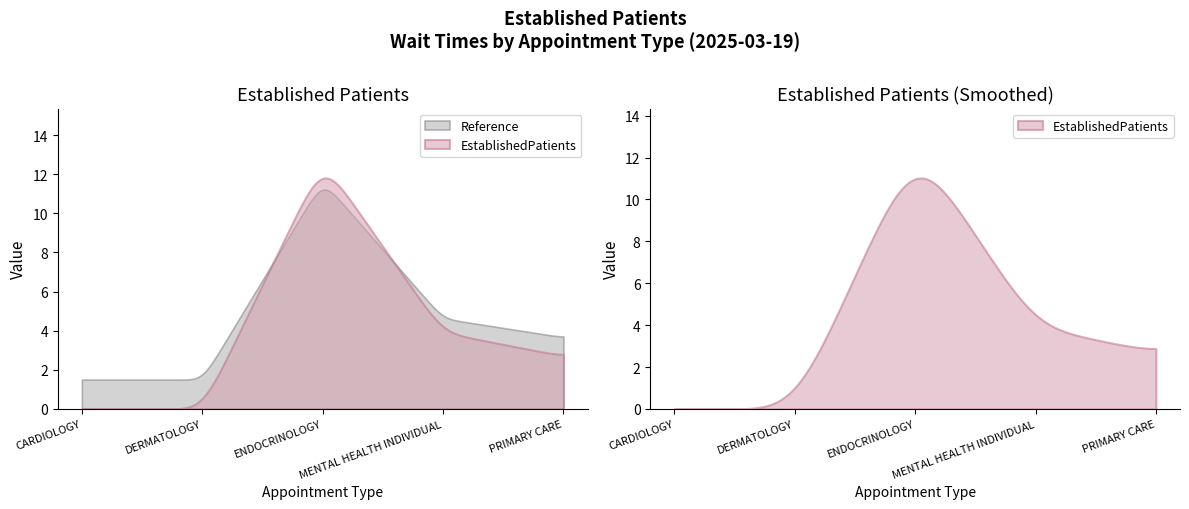

Rank the categories by value from lowest to highest.

CARDIOLOGY, DERMATOLOGY, PRIMARY CARE, MENTAL HEALTH INDIVIDUAL, ENDOCRINOLOGY